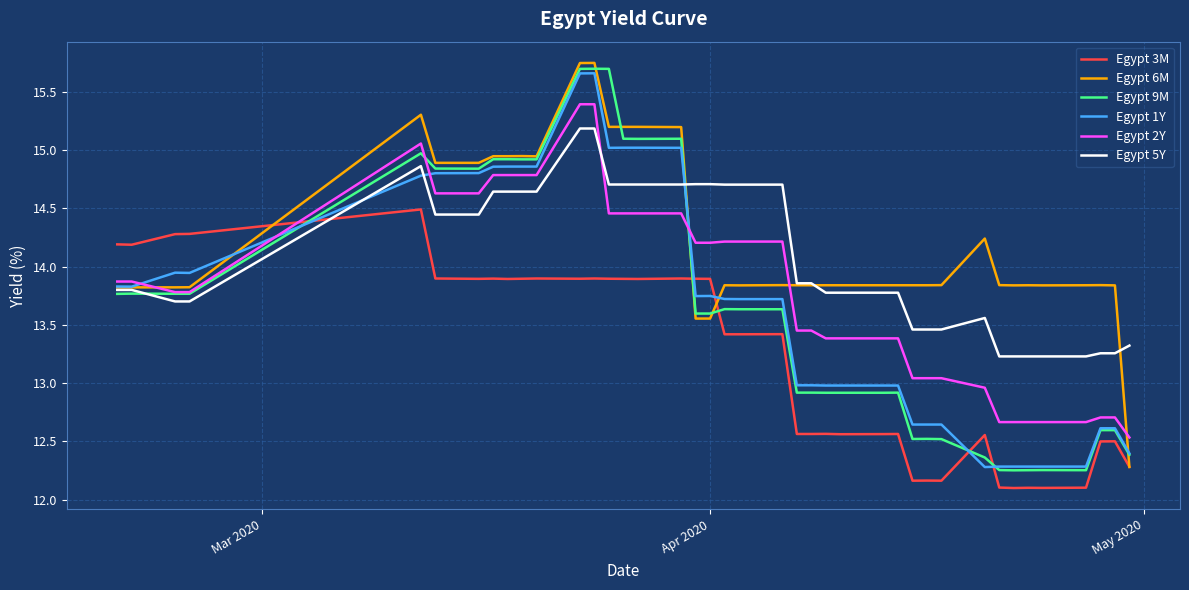

What is the sum of all Egypt 5Y values?

562.8